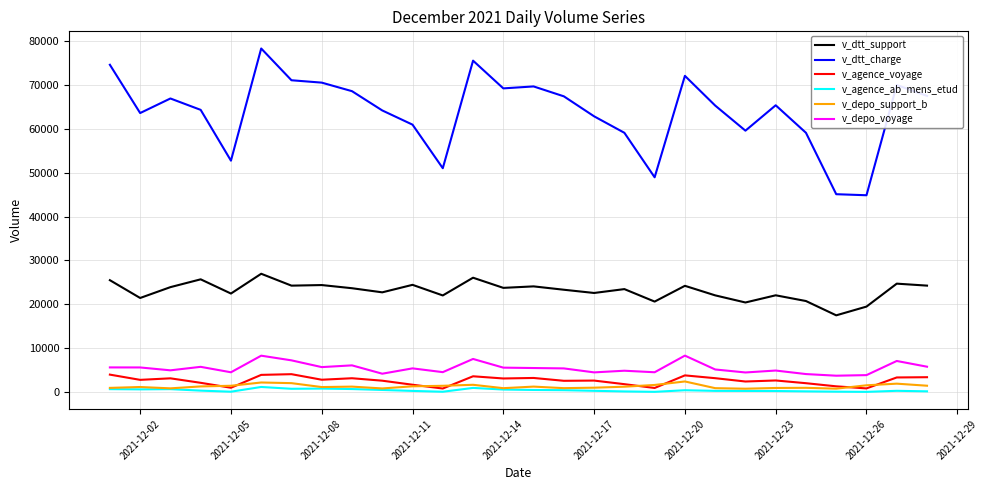

Which series has the largest range (max minus min)?

v_dtt_charge